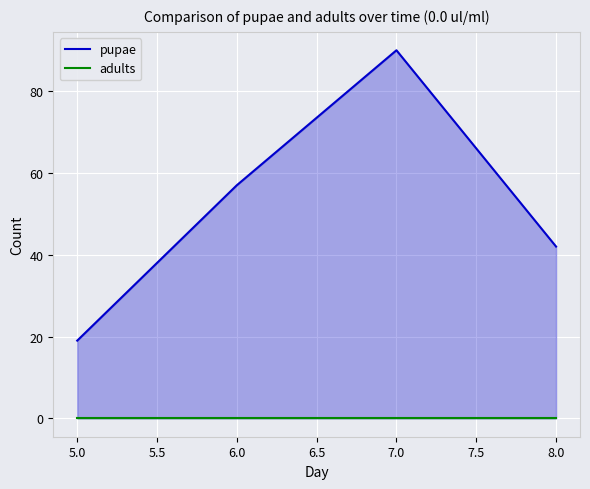

At 6.0, list the series in order from smallest to largest.

adults, pupae